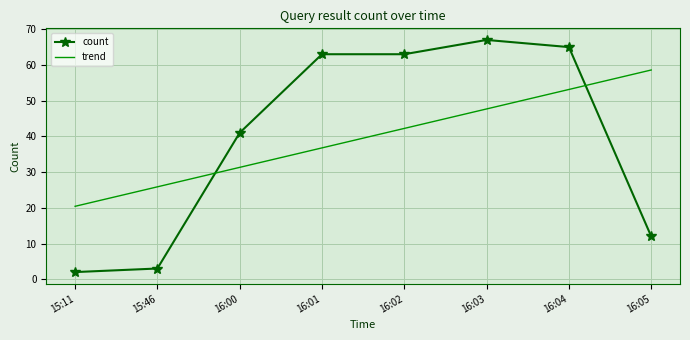

True or false: count has a value of 19.9 at 16:00.

False